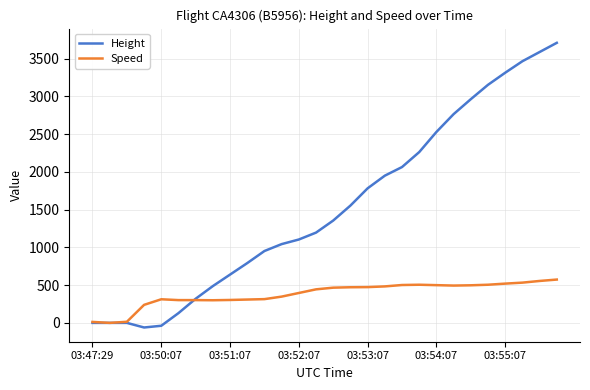

What is the difference between the second highest and minimum values in the Height series?

3650.0